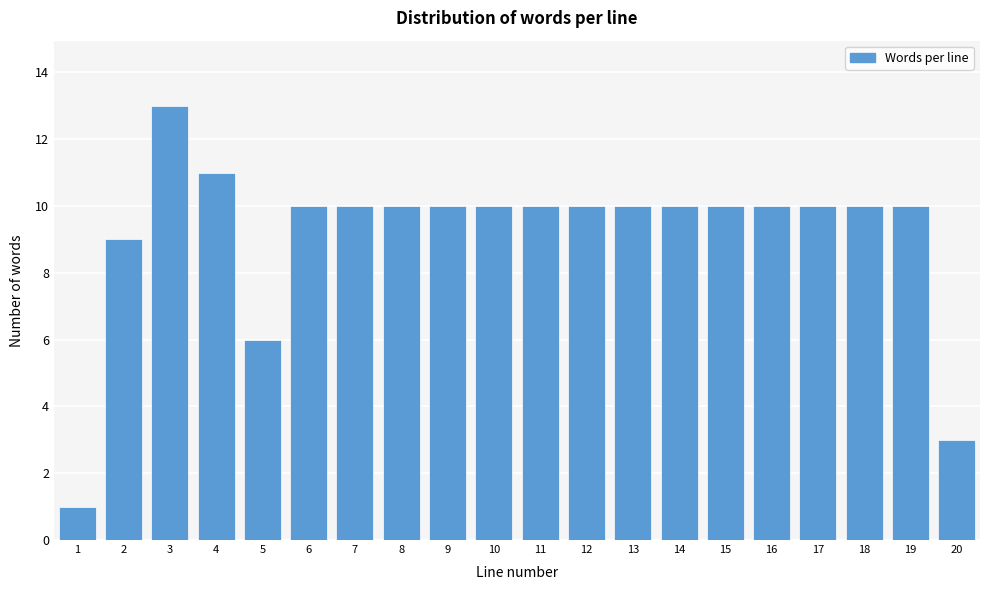

Reading left to right, extract all data points from this chart.

1=1	2=9	3=13	4=11	5=6	6=10	7=10	8=10	9=10	10=10	11=10	12=10	13=10	14=10	15=10	16=10	17=10	18=10	19=10	20=3